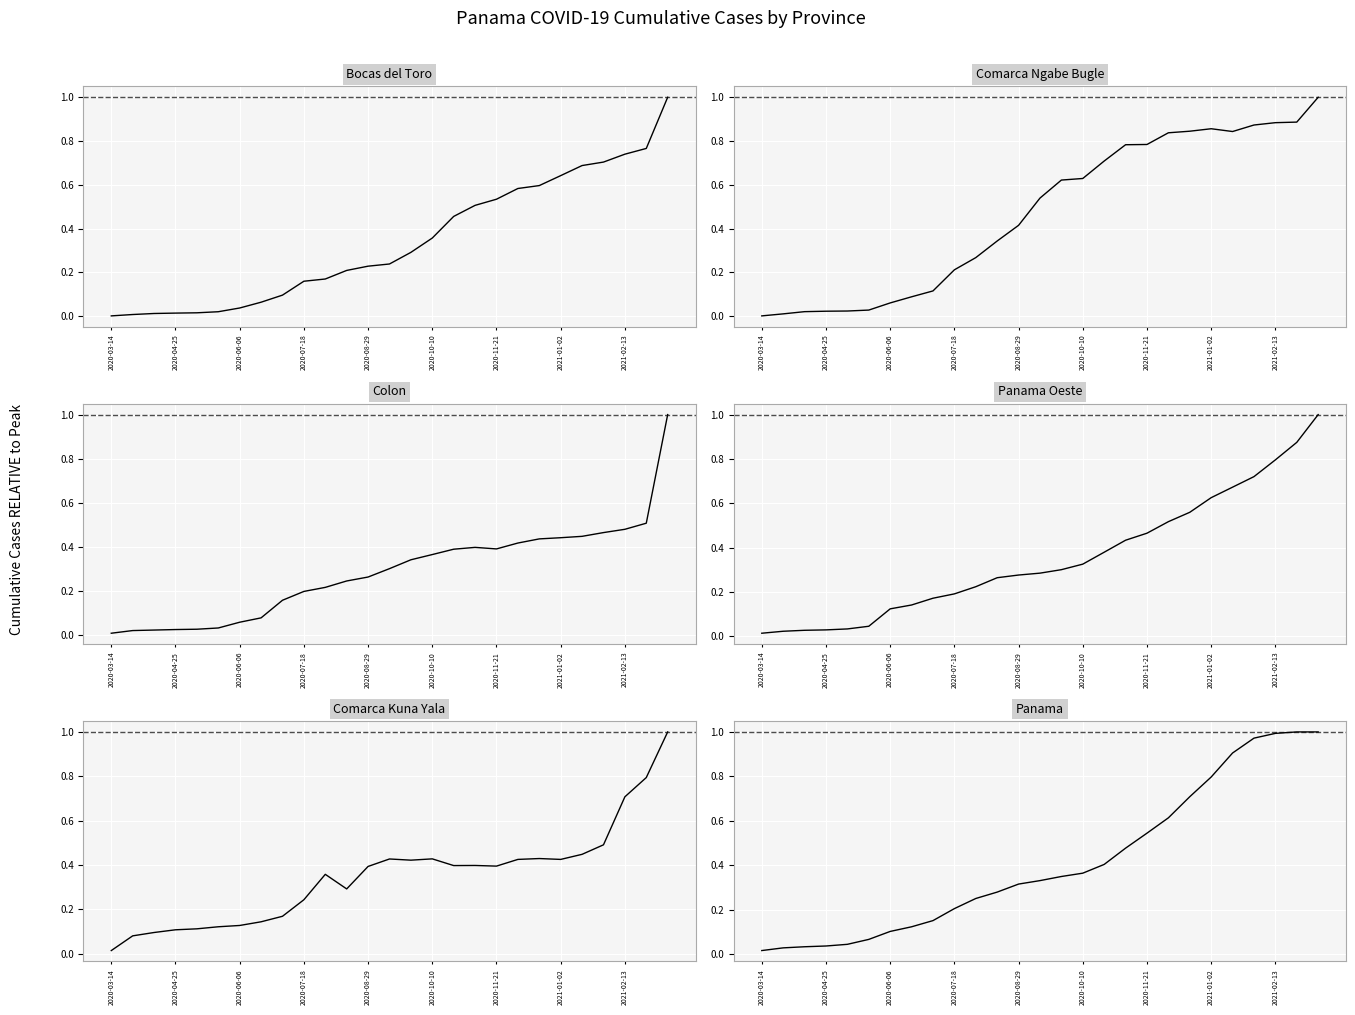

Where do Comarca Kuna Yala and Colon first cross each other?

19 and 20